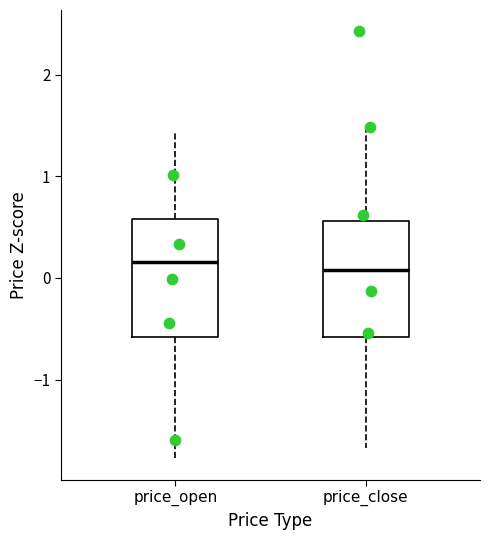

Reading left to right, read every box against the y-axis: the position of its median line, the range the box covers, and the ends of its whiskers. The values are not printed on the chart, so give them approximately, as read against the axis.

price_open: median 0.2, box -0.6 to 0.6, whiskers -1.8 to 1.4
price_close: median 0.1, box -0.6 to 0.6, whiskers -1.7 to 1.5